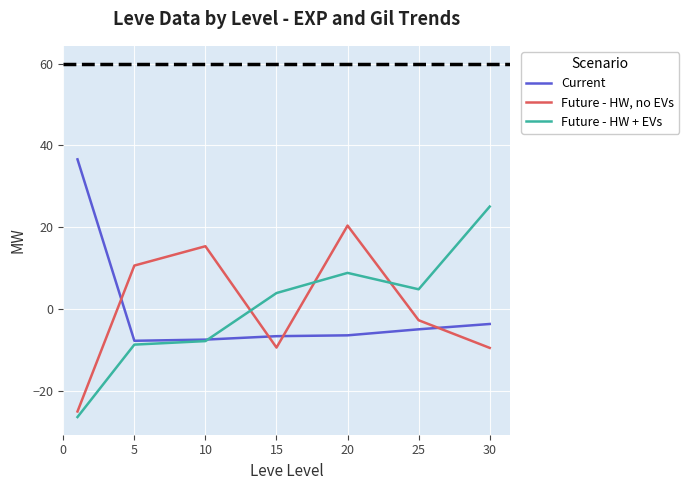

Rank the series by their maximum value, from lowest to highest.

Future - HW, no EVs, Future - HW + EVs, Current